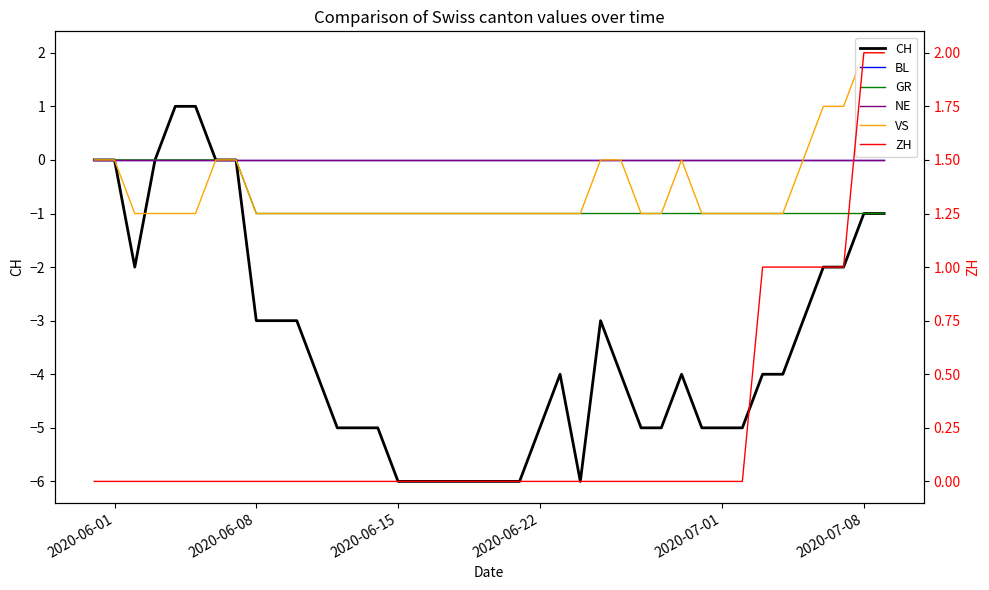

At which label is NE closest to 0?

2020-06-01